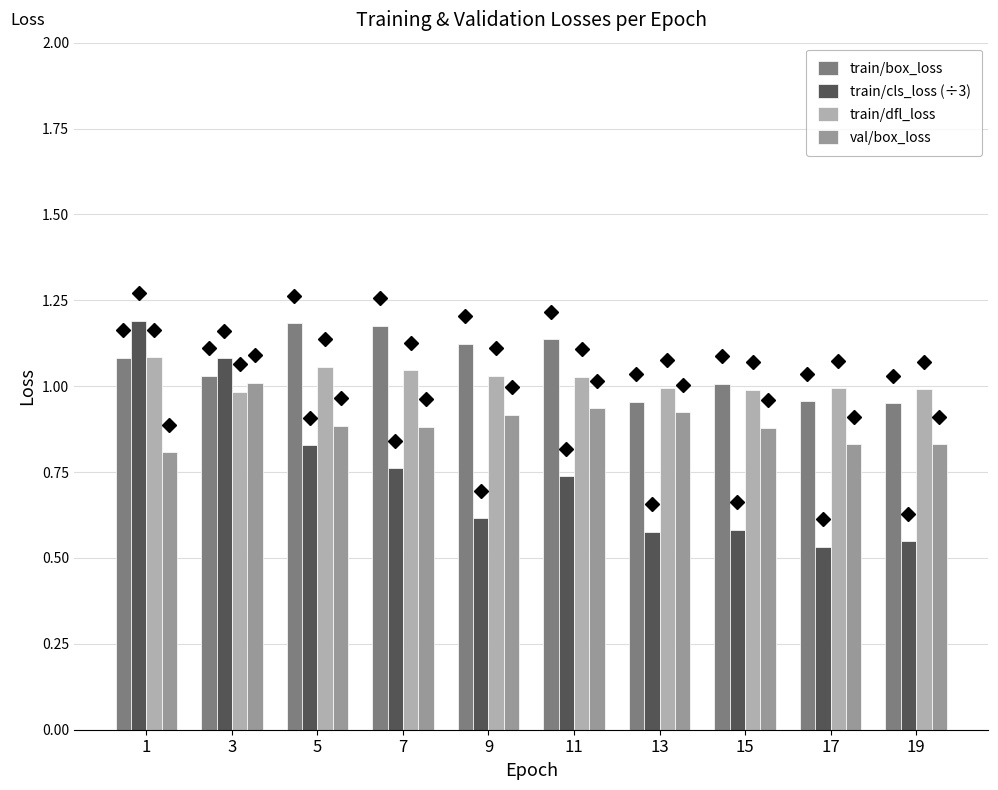

At which label does train/dfl_loss first exceed 1?

1